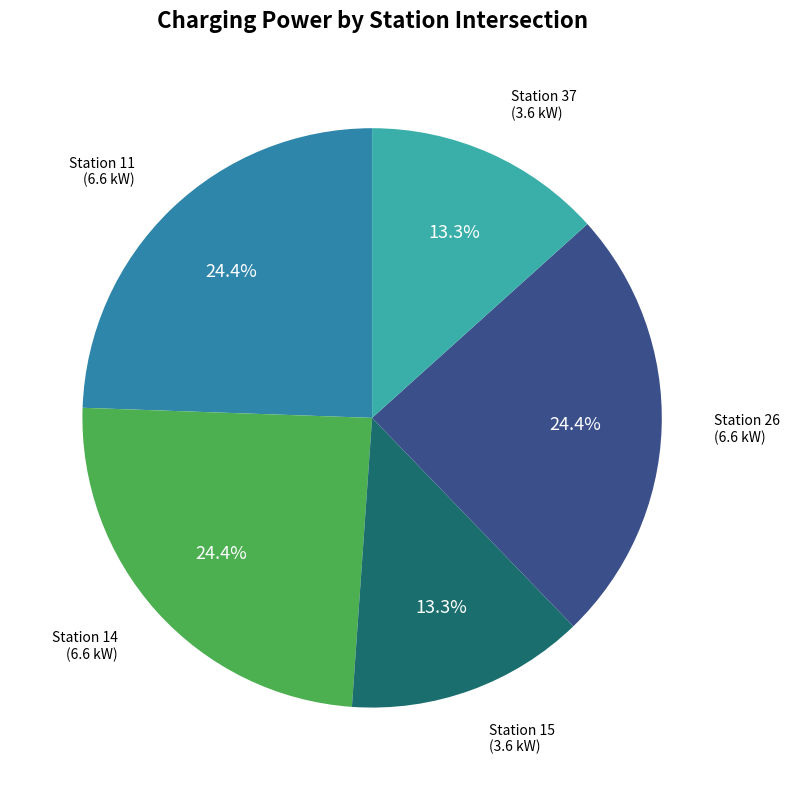

Is there any slice that represents more than half of the pie?

No